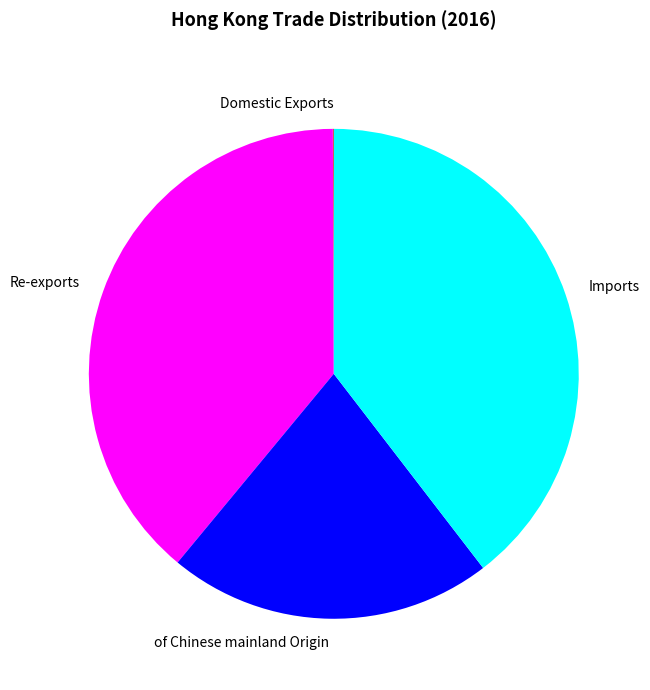

Is the sum of Imports and Re-exports greater than half?

Yes